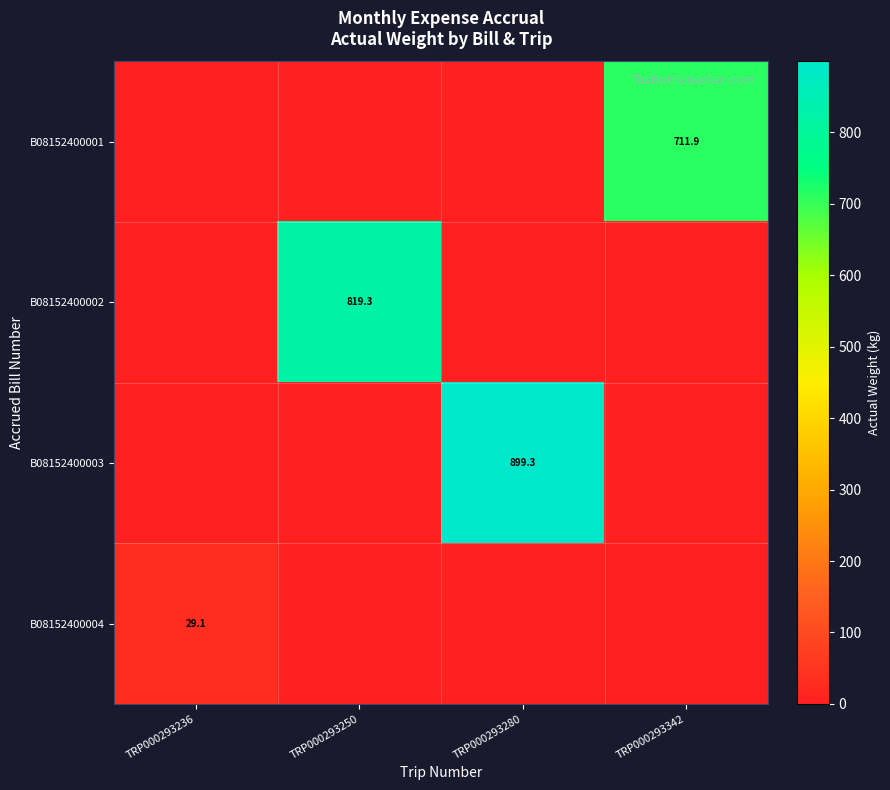

Is it true that B08152400003 equals 899.3 at TRP000293280?

True